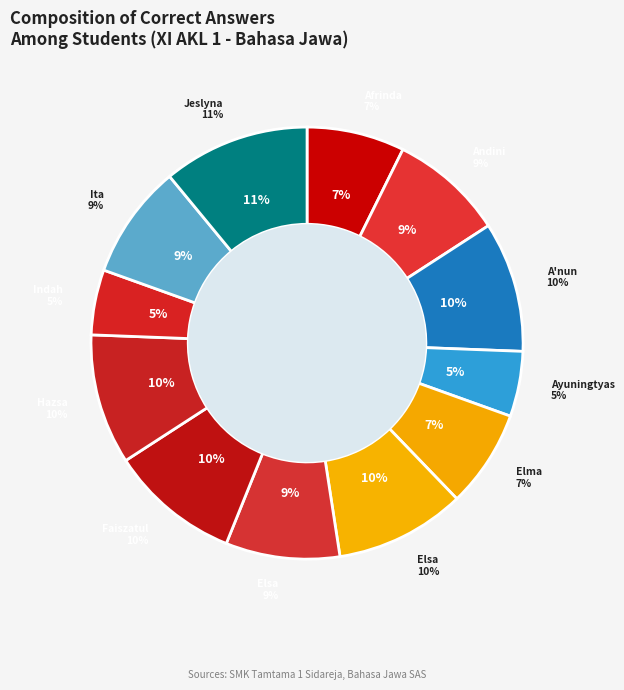

What is the total percentage of Ita Muasatun Najwa and Andini?

17.1%